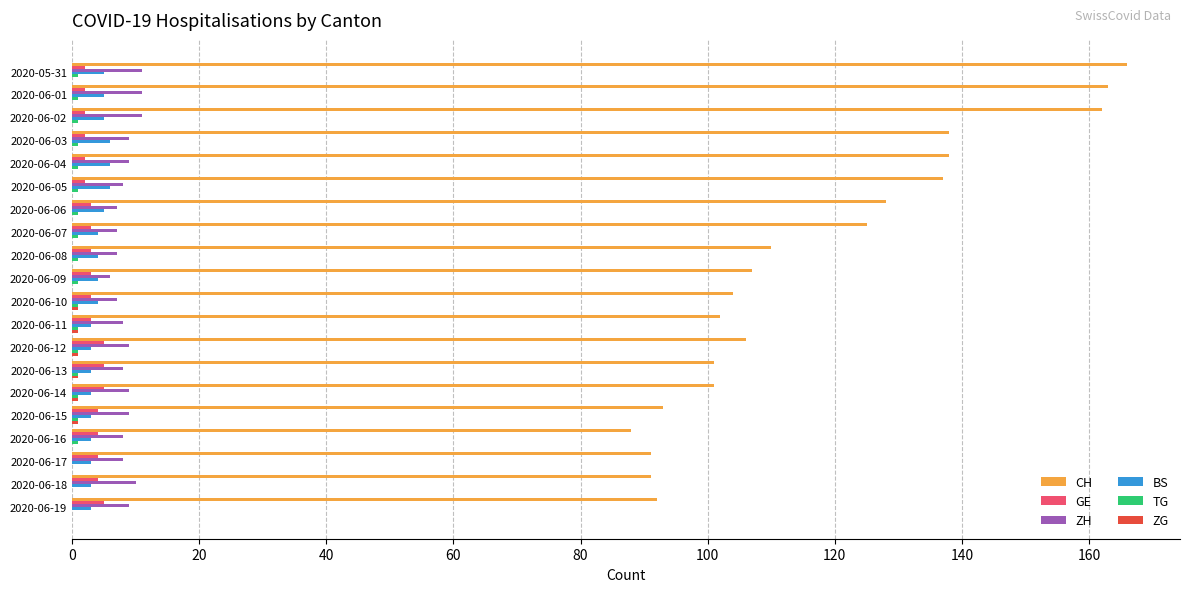

What is the sum of all GE values?

66